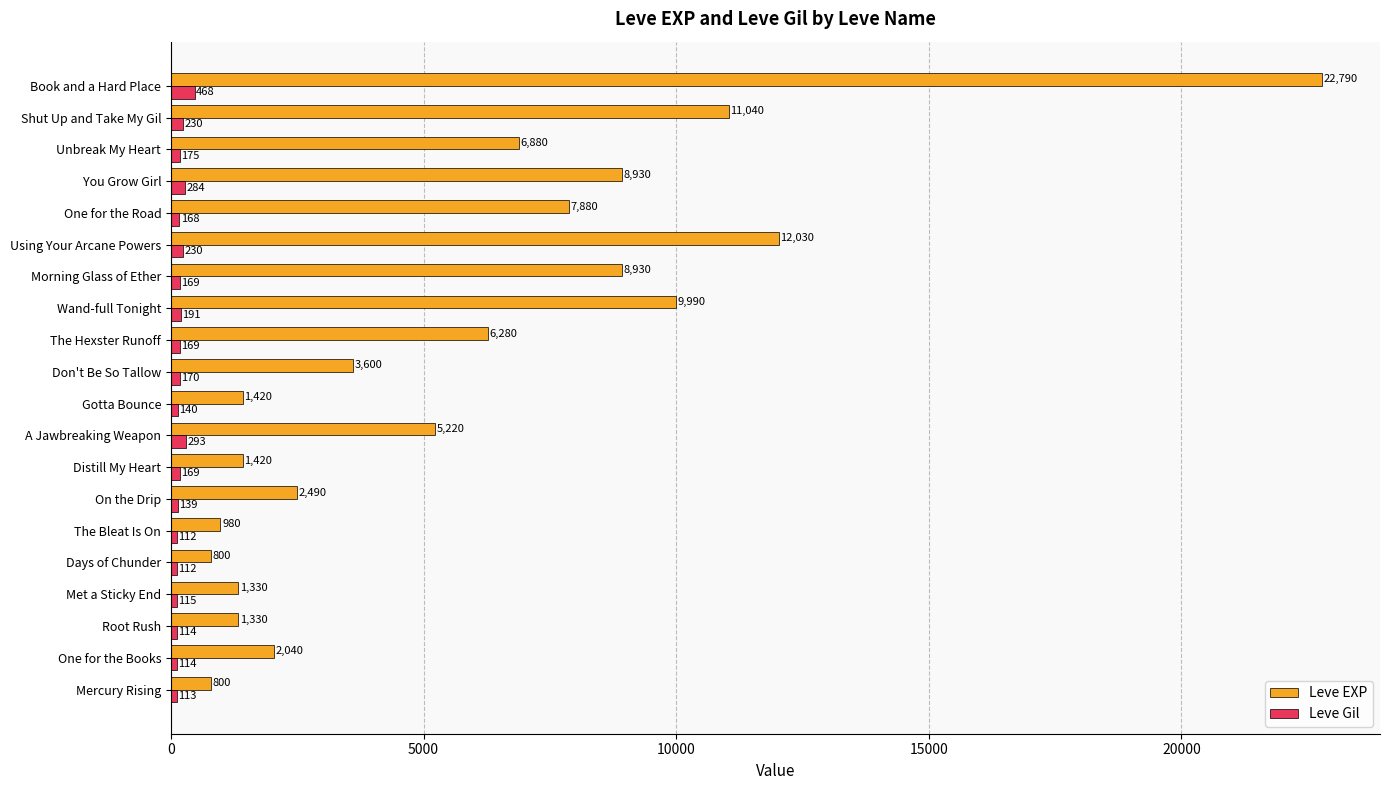

What are all the series names shown in the legend?

Leve EXP, Leve Gil